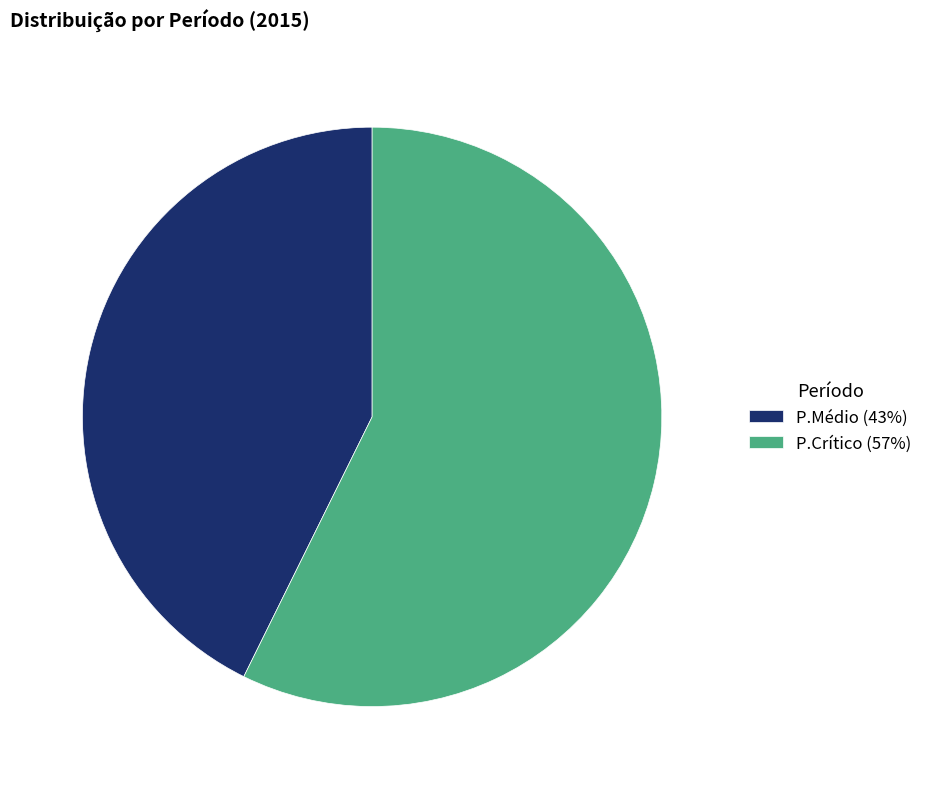

Is it true that P.Crítico is 57% of the pie?

True